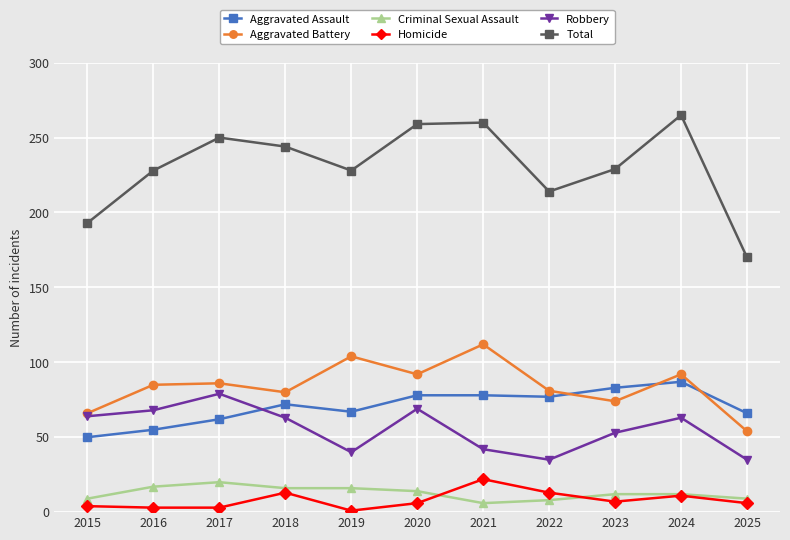

What is the highest value of the Criminal Sexual Assault series?

20